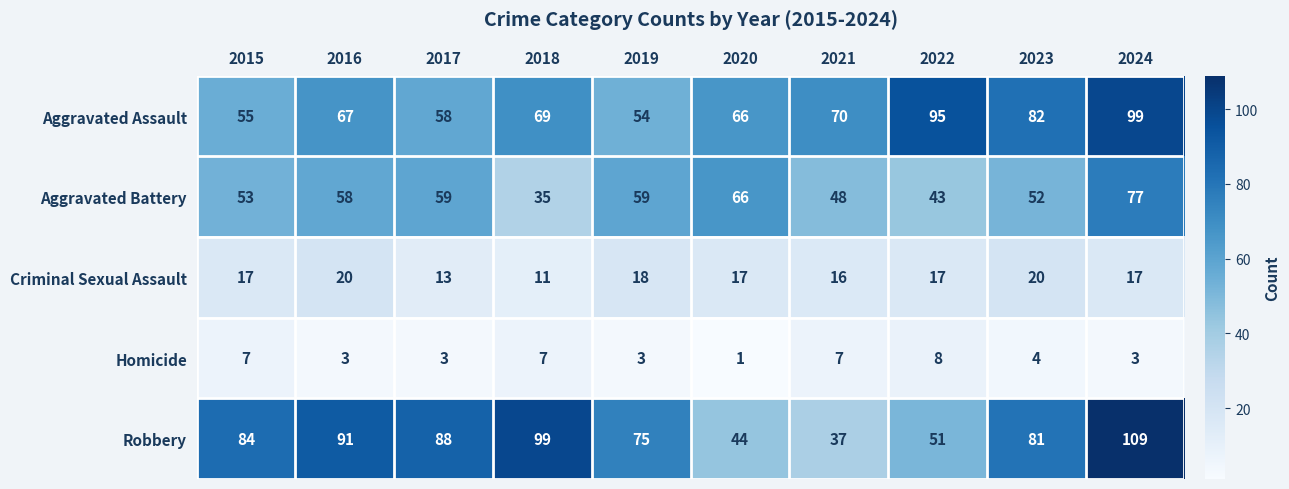

How many categories are shown in the chart?

10